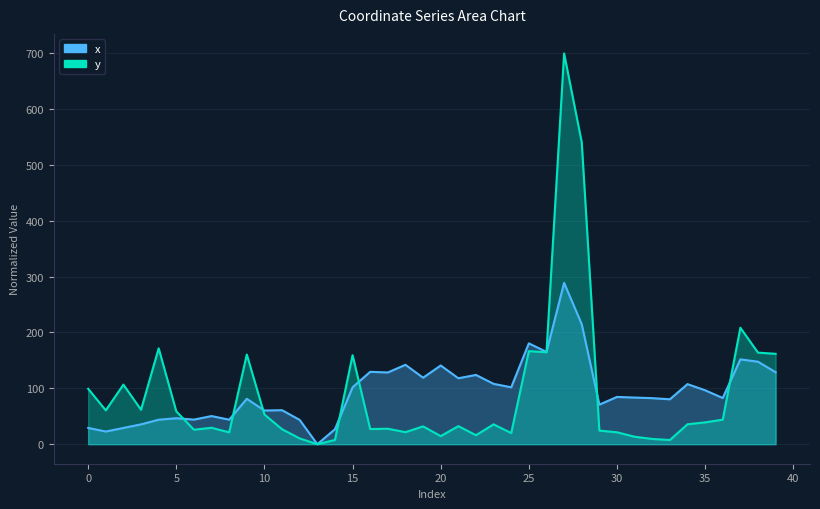

Which series has the widest spread of values?

y